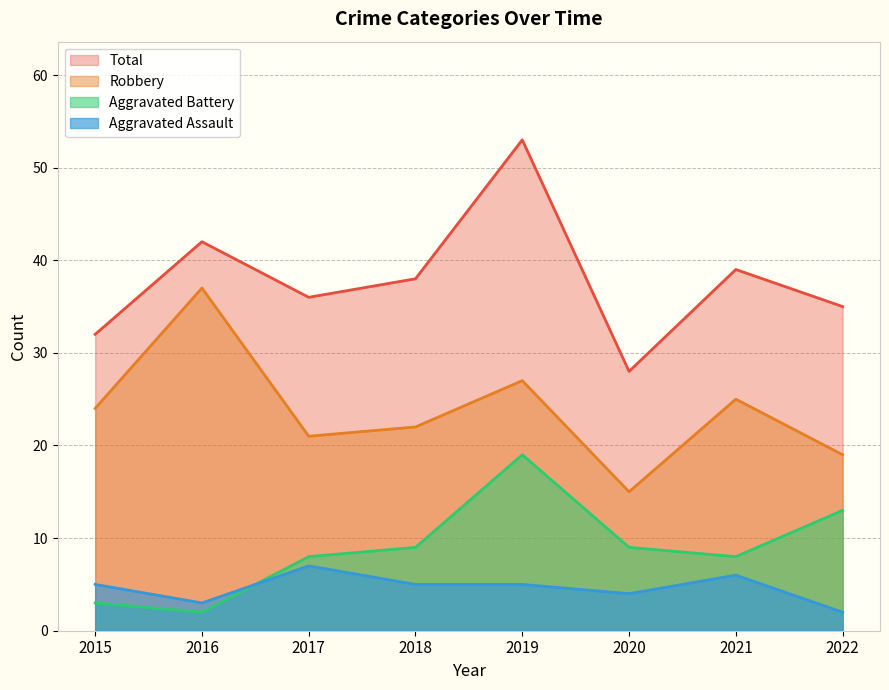

What is the greatest value displayed?

53